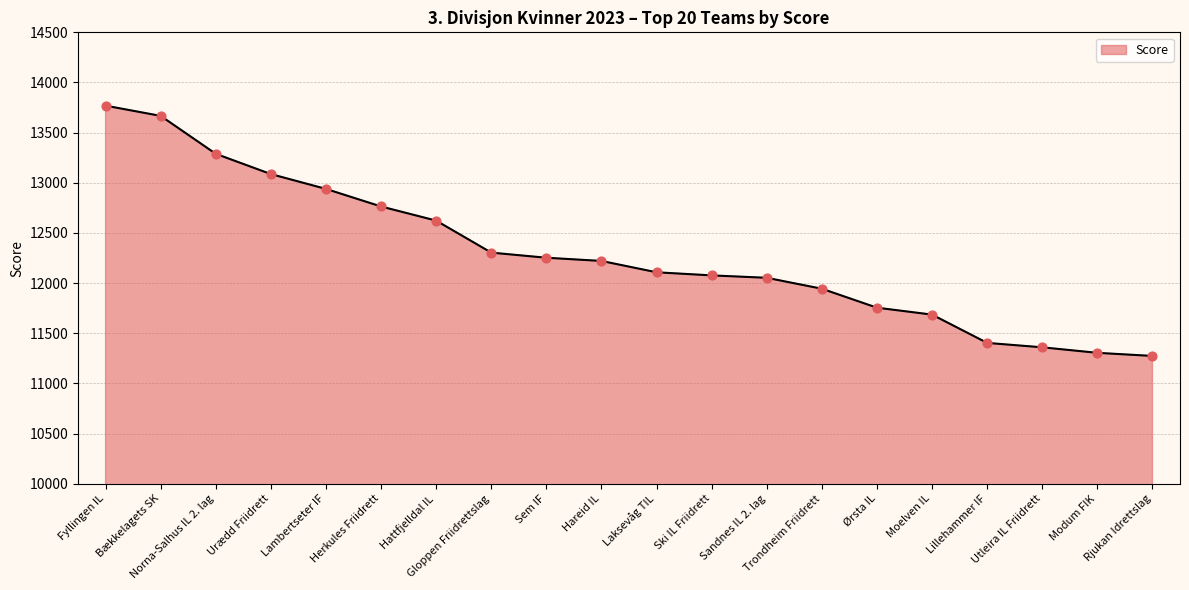

Between Utleira IL Friidrett and Lillehammer IF, which is larger?

Lillehammer IF